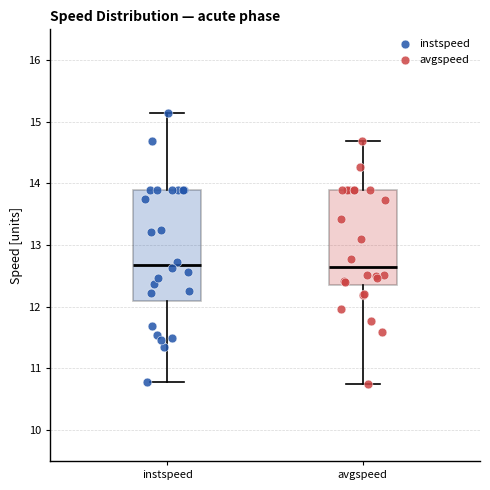

Which box is the tallest, from its lower edge to its upper edge?

instspeed